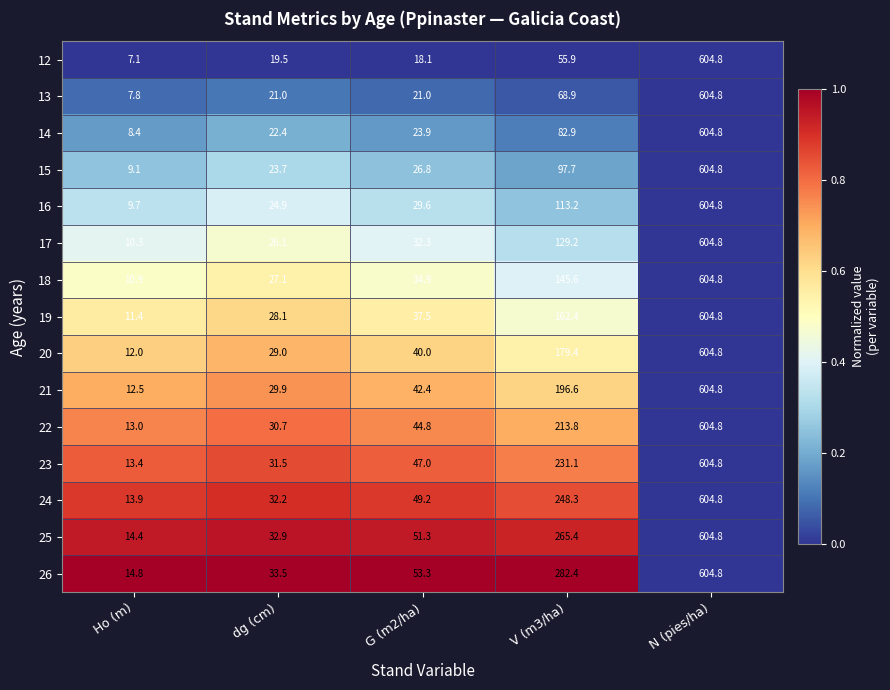

Which label corresponds to the smallest value in the chart?

Ho (m)